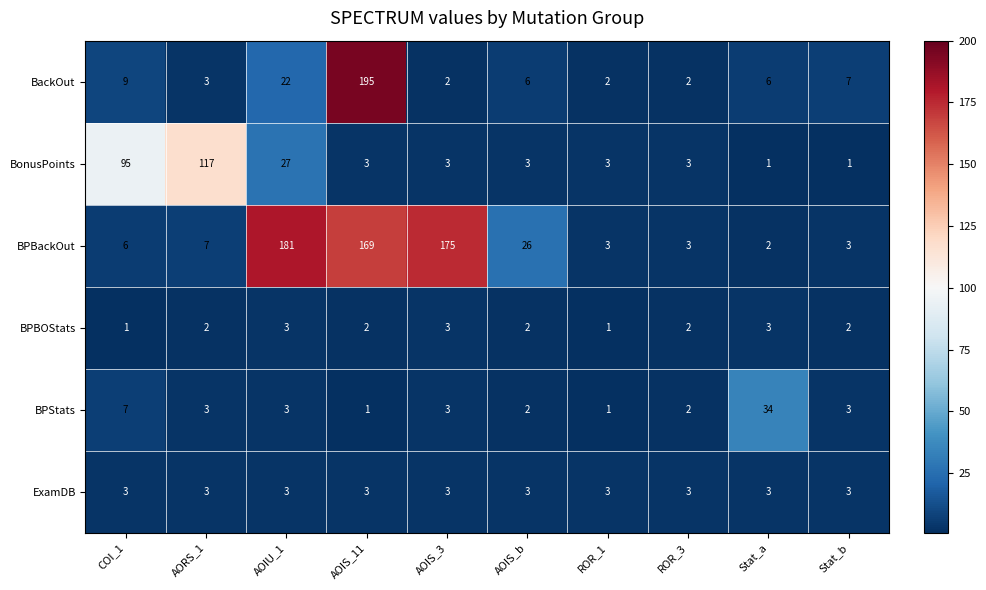

The value of ExamDB at AOIS_11 is 3. True or false?

True